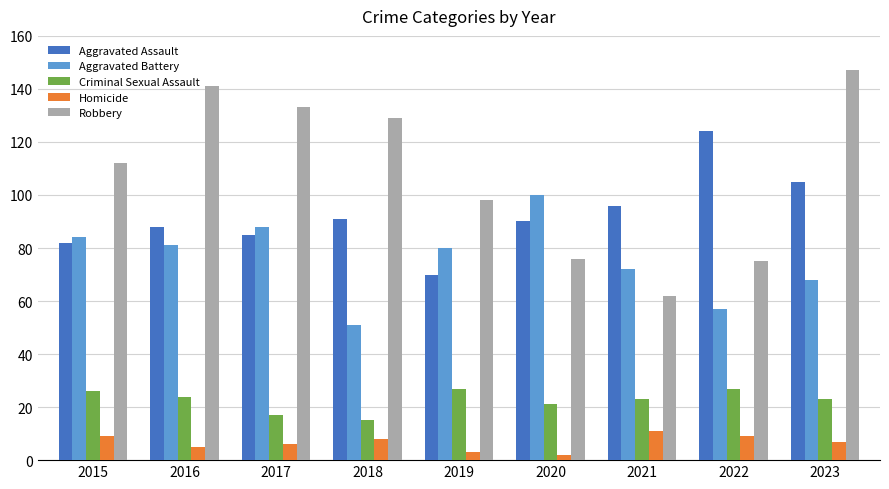

Reading right to left, what are all the values shown in this chart?

Aggravated Assault: 2023=105	2022=124	2021=96	2020=90	2019=70	2018=91	2017=85	2016=88	2015=82
Aggravated Battery: 2023=68	2022=57	2021=72	2020=100	2019=80	2018=51	2017=88	2016=81	2015=84
Criminal Sexual Assault: 2023=23	2022=27	2021=23	2020=21	2019=27	2018=15	2017=17	2016=24	2015=26
Homicide: 2023=7	2022=9	2021=11	2020=2	2019=3	2018=8	2017=6	2016=5	2015=9
Robbery: 2023=147	2022=75	2021=62	2020=76	2019=98	2018=129	2017=133	2016=141	2015=112